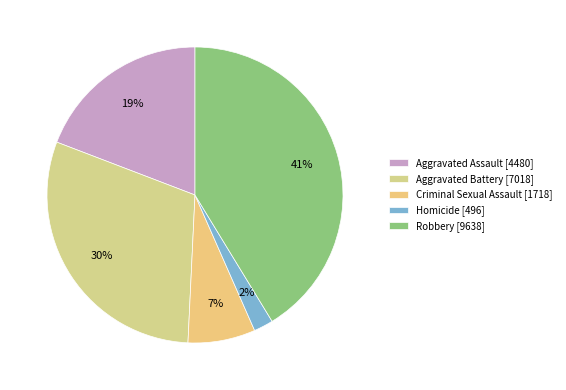

Is there a majority slice in this chart?

No